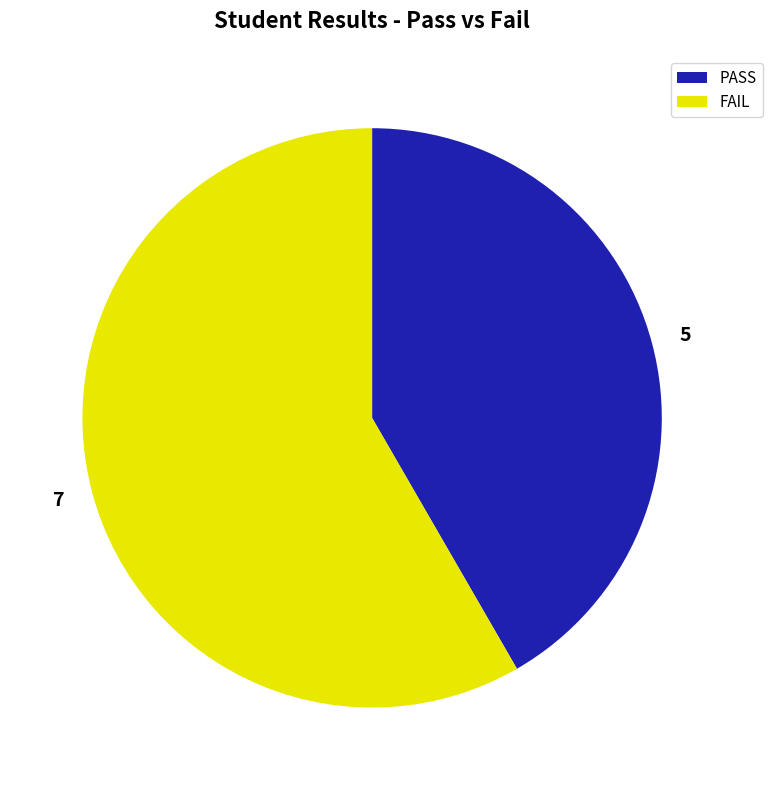

What is the smallest slice in the pie chart?

PASS